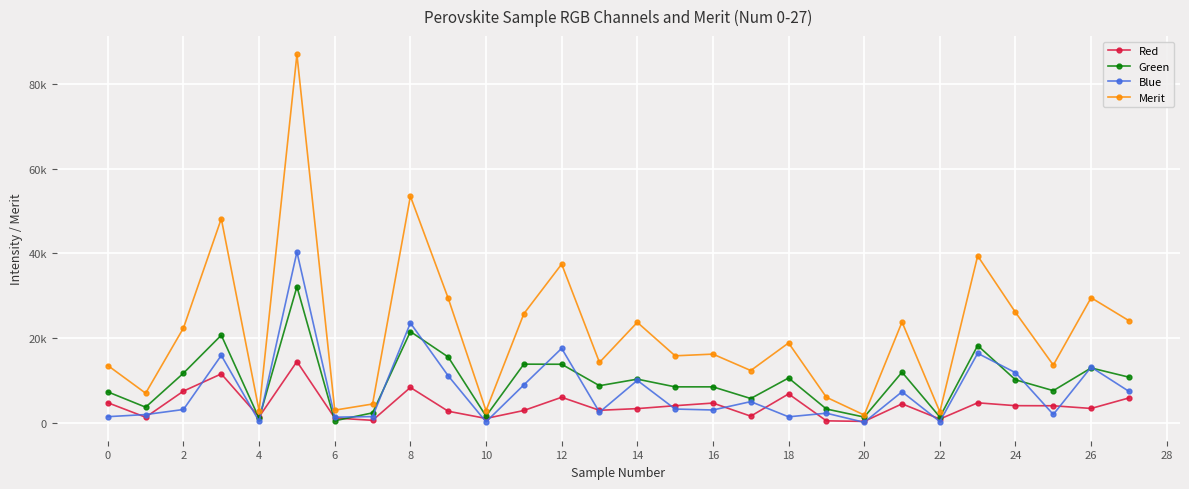

Which series has the largest total across all categories?

Merit